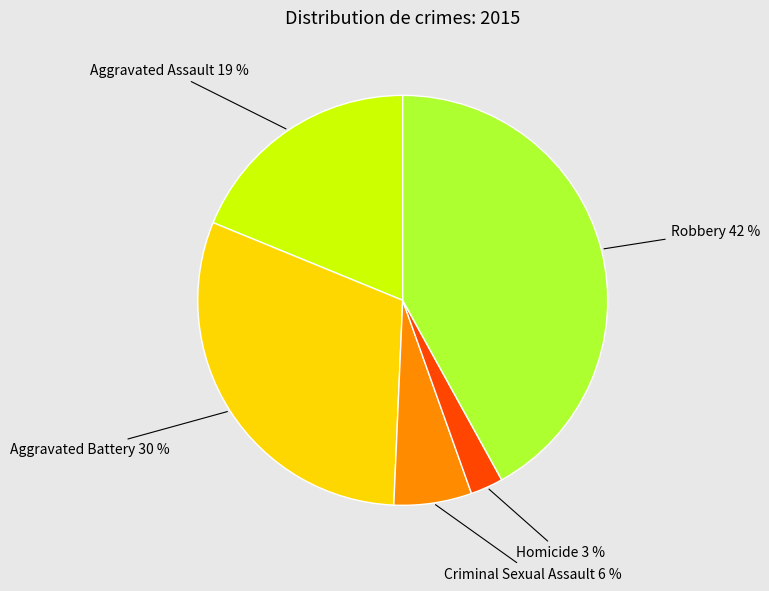

Is there a majority slice in this chart?

No